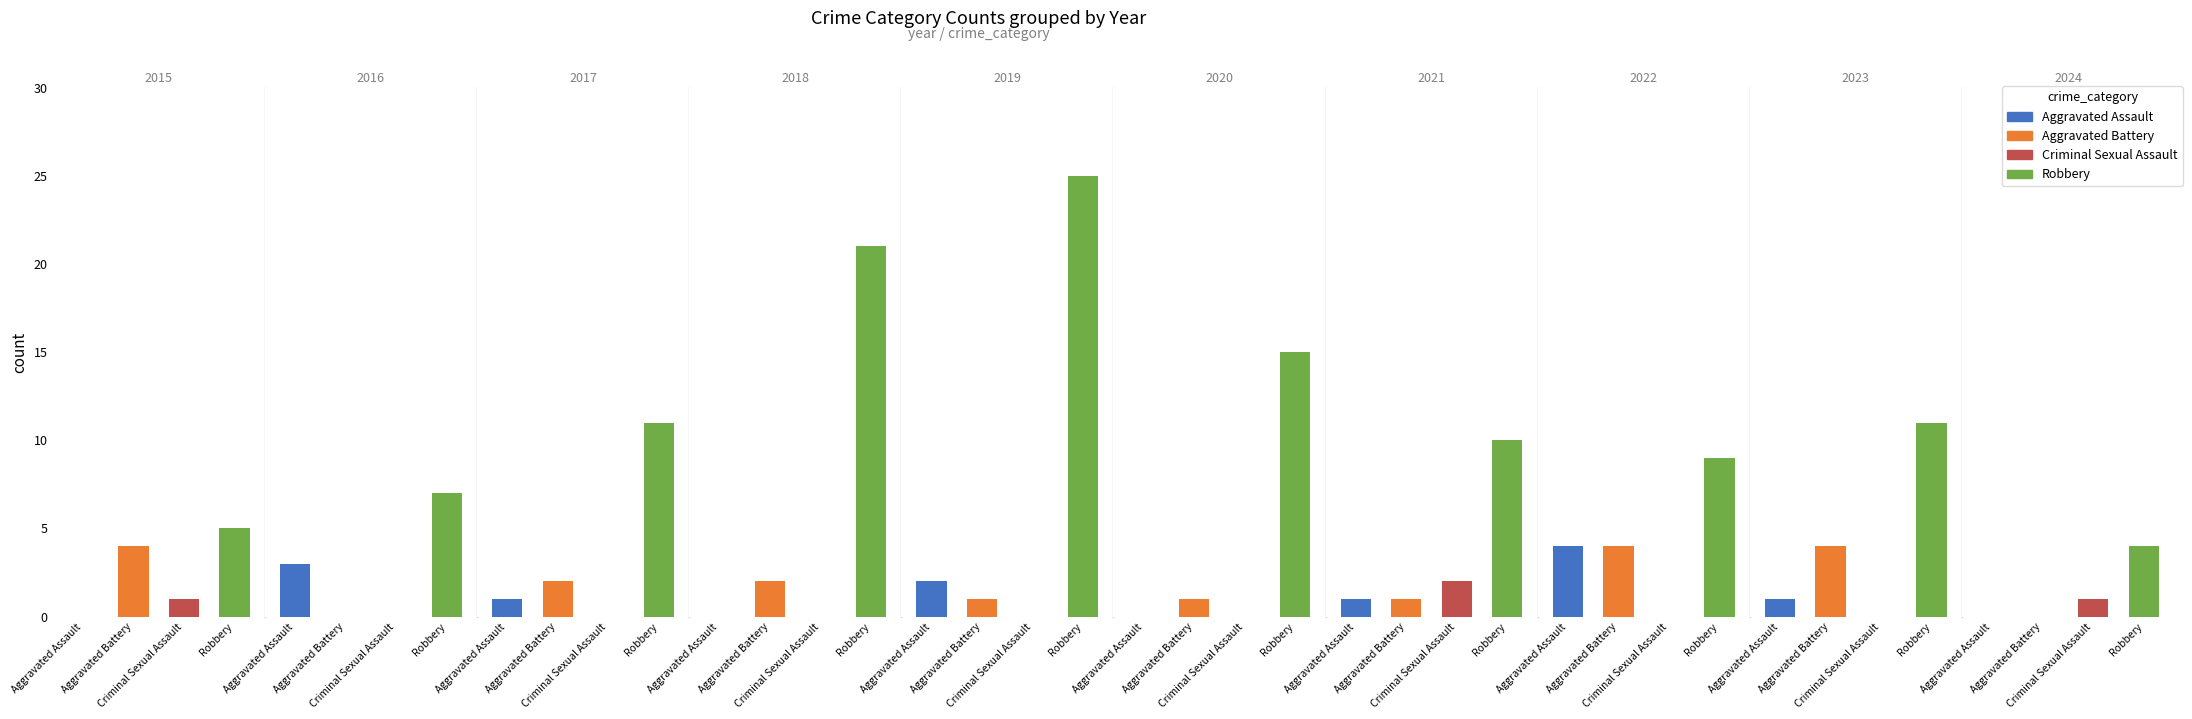

Reading left to right, transcribe all the data shown in this chart.

Aggravated Assault: 2015=0	2016=3	2017=1	2018=0	2019=2	2020=0	2021=1	2022=4	2023=1	2024=0
Aggravated Battery: 2015=4	2016=0	2017=2	2018=2	2019=1	2020=1	2021=1	2022=4	2023=4	2024=0
Criminal Sexual Assault: 2015=1	2016=0	2017=0	2018=0	2019=0	2020=0	2021=2	2022=0	2023=0	2024=1
Robbery: 2015=5	2016=7	2017=11	2018=21	2019=25	2020=15	2021=10	2022=9	2023=11	2024=4